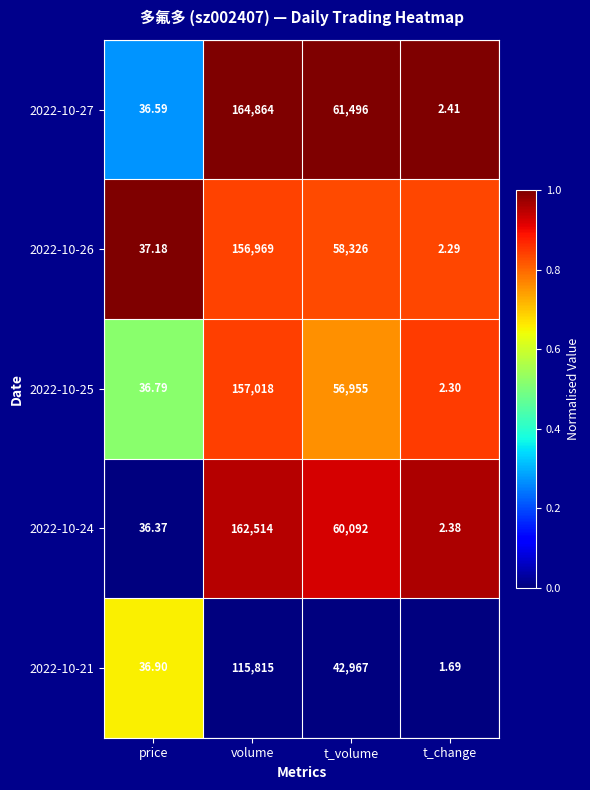

At which label is 2022-10-21 closest to 57908?

t_volume